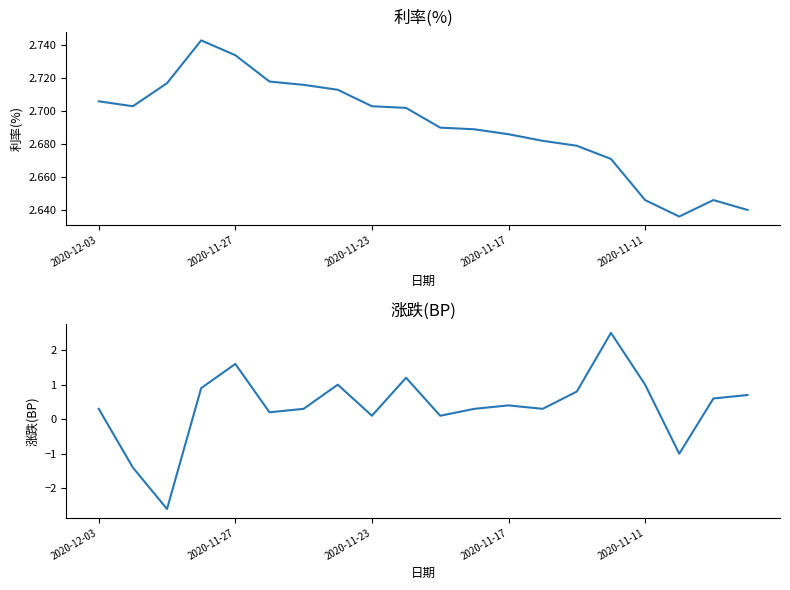

What position from the left is 6?

7